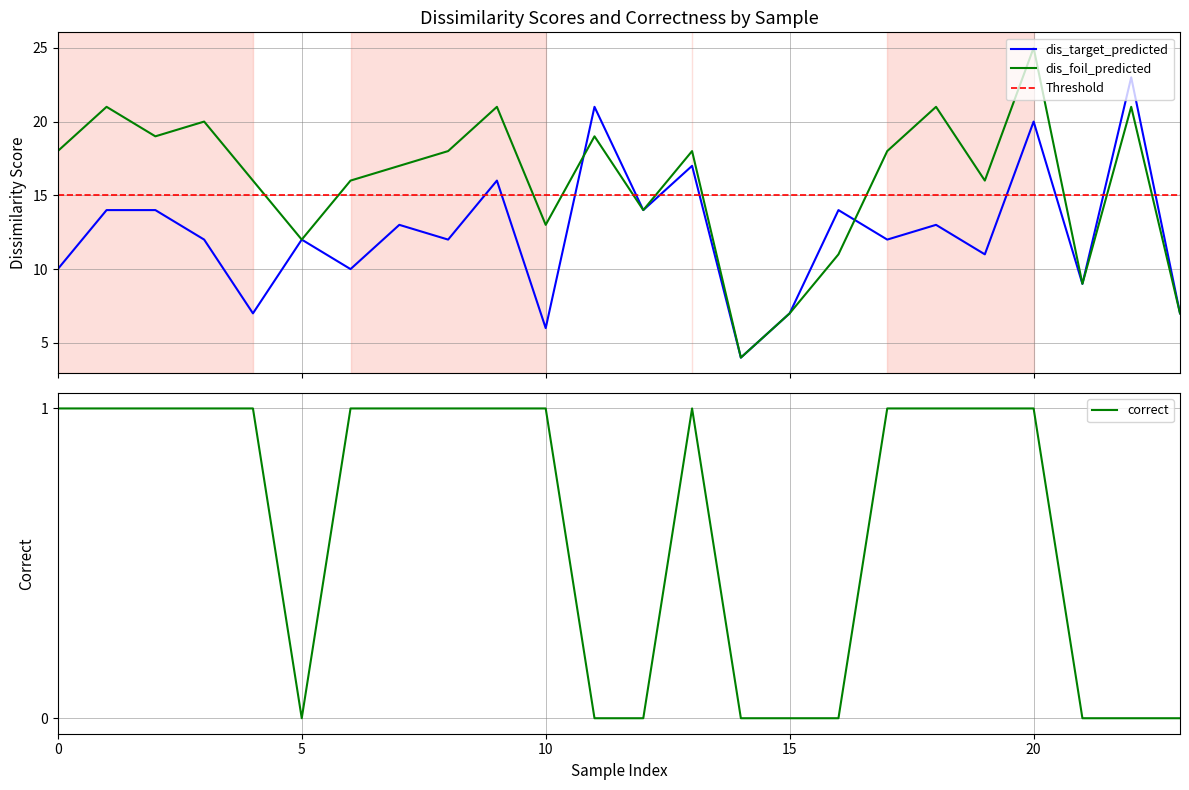

True or false: correct has more than 1 points higher than both neighbors.

False